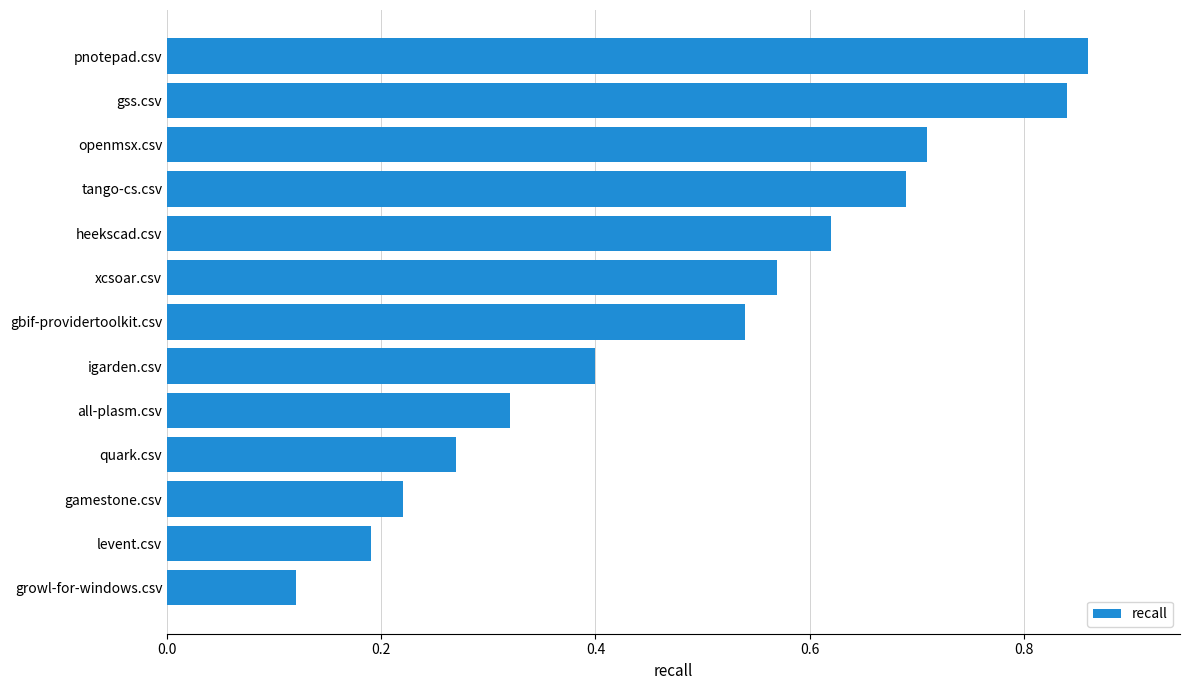

What is the label of the 4th bar from the top?

tango-cs.csv